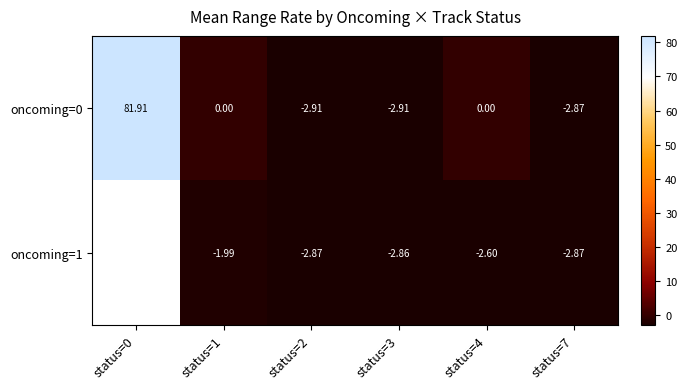

At how many categories does at least one series exceed 1?

1